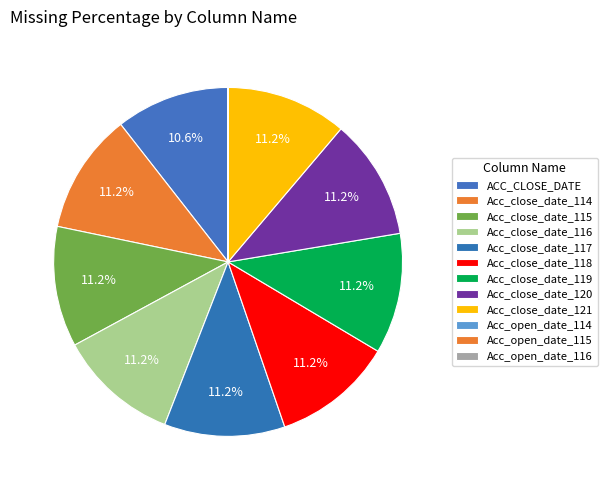

What is the smallest slice in the pie chart?

Acc_open_date_116